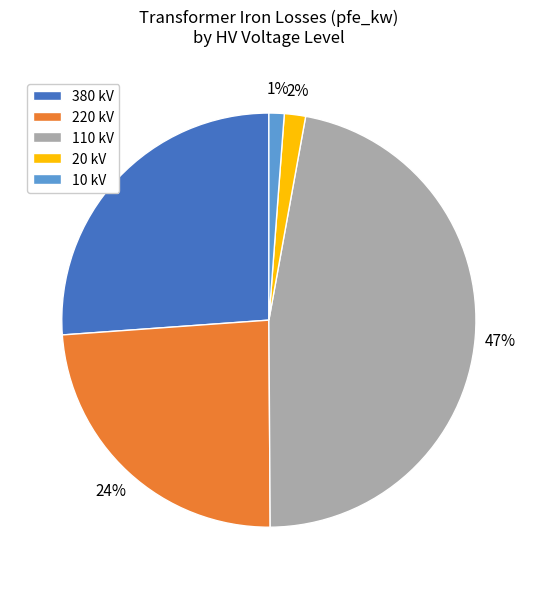

Which slice is the largest?

110 kV